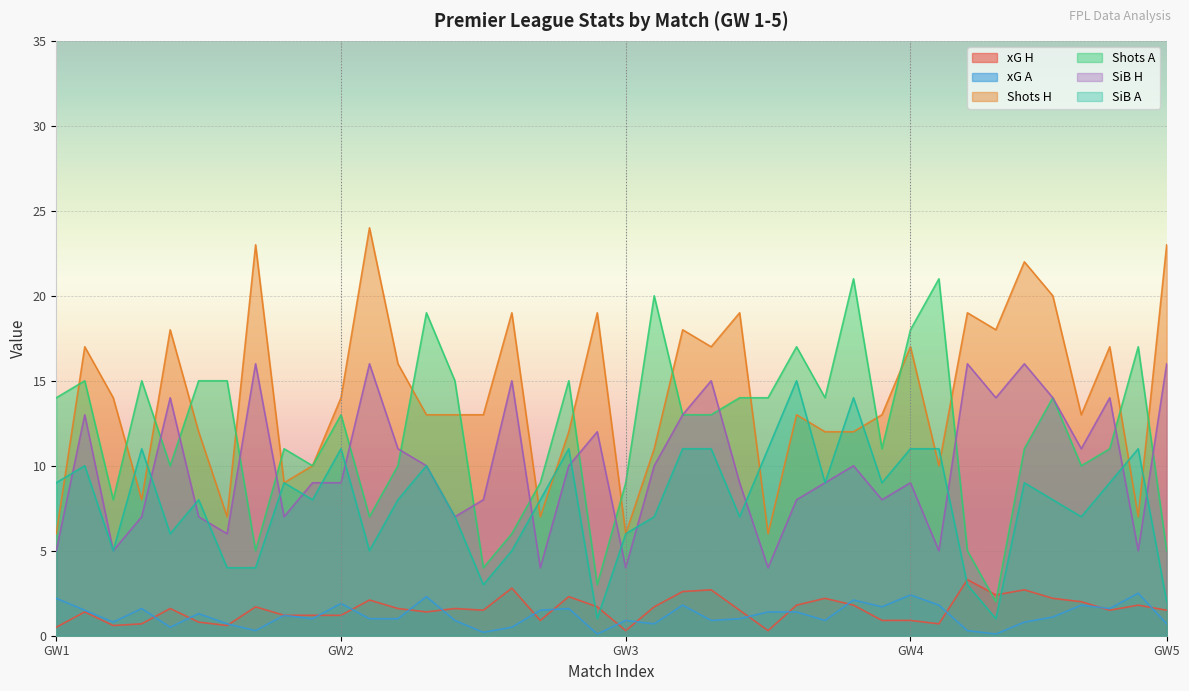

How many lines are shown in the chart?

6